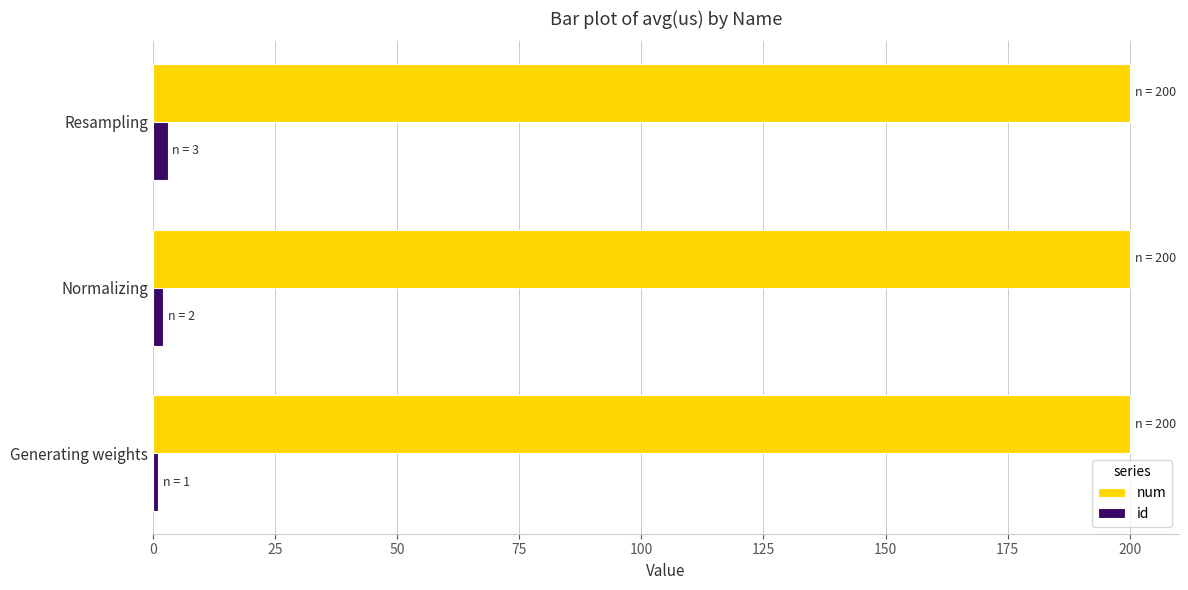

What are all the series names shown in the legend?

num, id